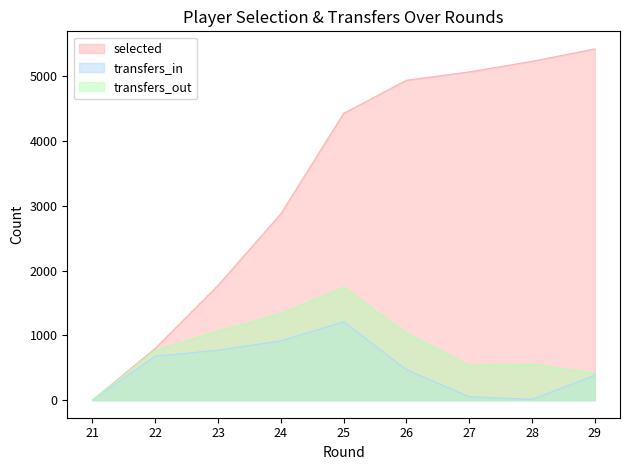

Which series has the largest total across all categories?

selected